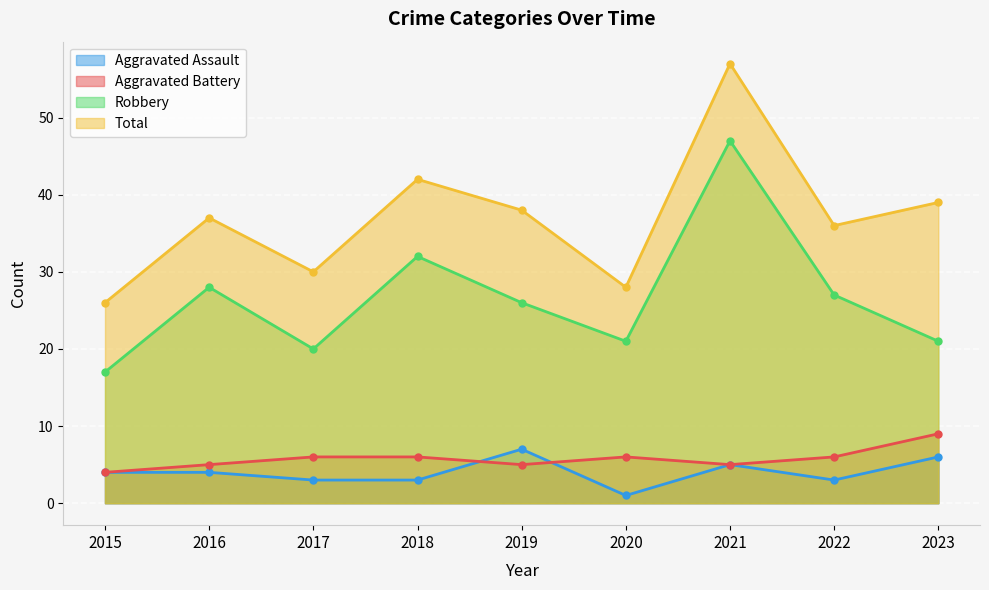

Reading right to left, extract all data points from this chart.

Aggravated Assault: 2023=6	2022=3	2021=5	2020=1	2019=7	2018=3	2017=3	2016=4	2015=4
Aggravated Battery: 2023=9	2022=6	2021=5	2020=6	2019=5	2018=6	2017=6	2016=5	2015=4
Robbery: 2023=21	2022=27	2021=47	2020=21	2019=26	2018=32	2017=20	2016=28	2015=17
Total: 2023=39	2022=36	2021=57	2020=28	2019=38	2018=42	2017=30	2016=37	2015=26